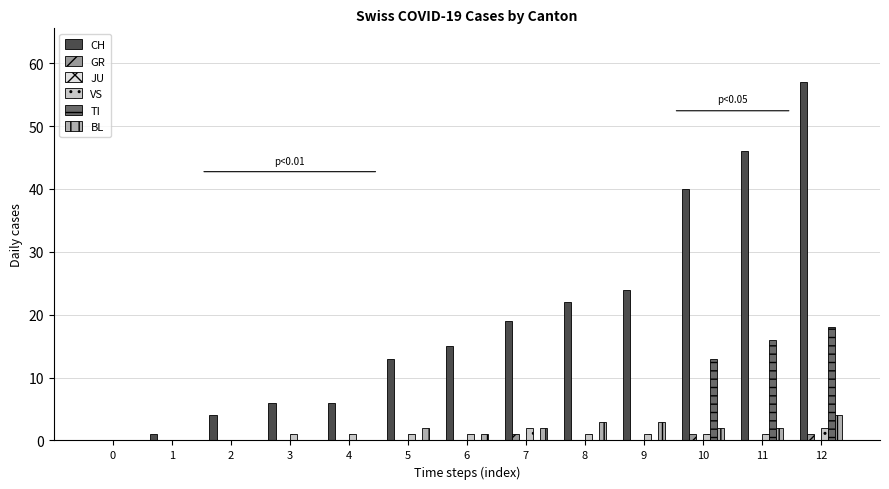

How many groups of bars are there?

13